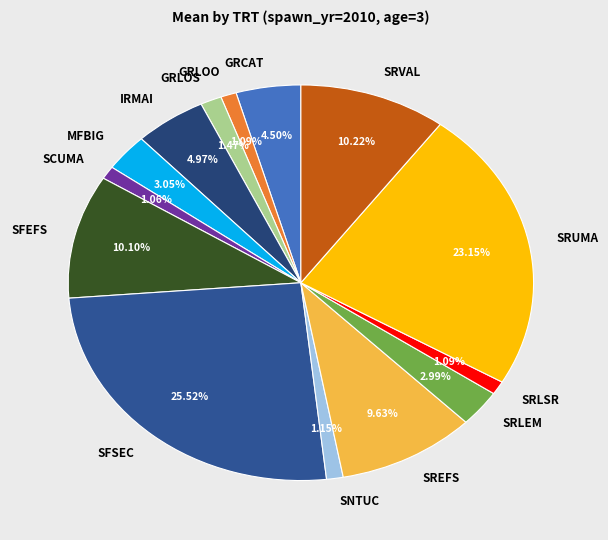

What is the ratio of the value at SRLSR to the value at SRLEM?

0.4